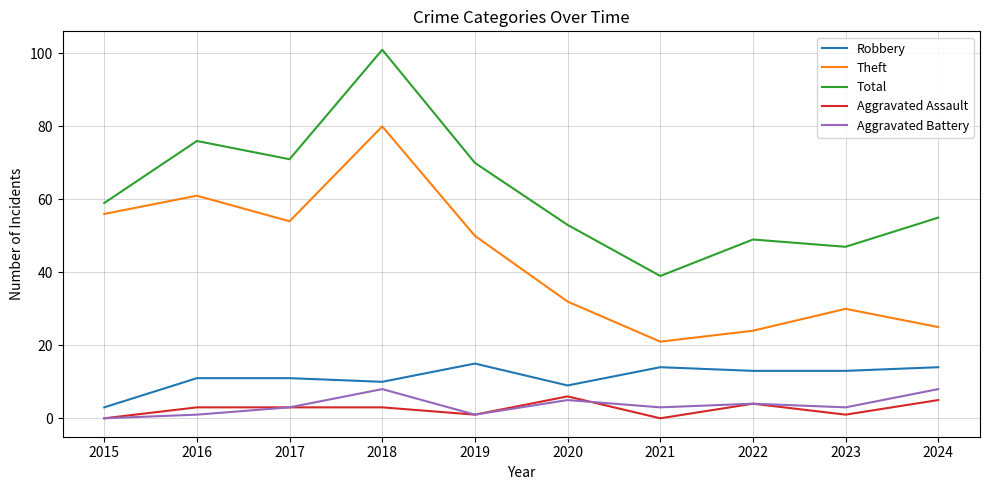

Rank the series by their maximum value, from lowest to highest.

Aggravated Assault, Aggravated Battery, Robbery, Theft, Total